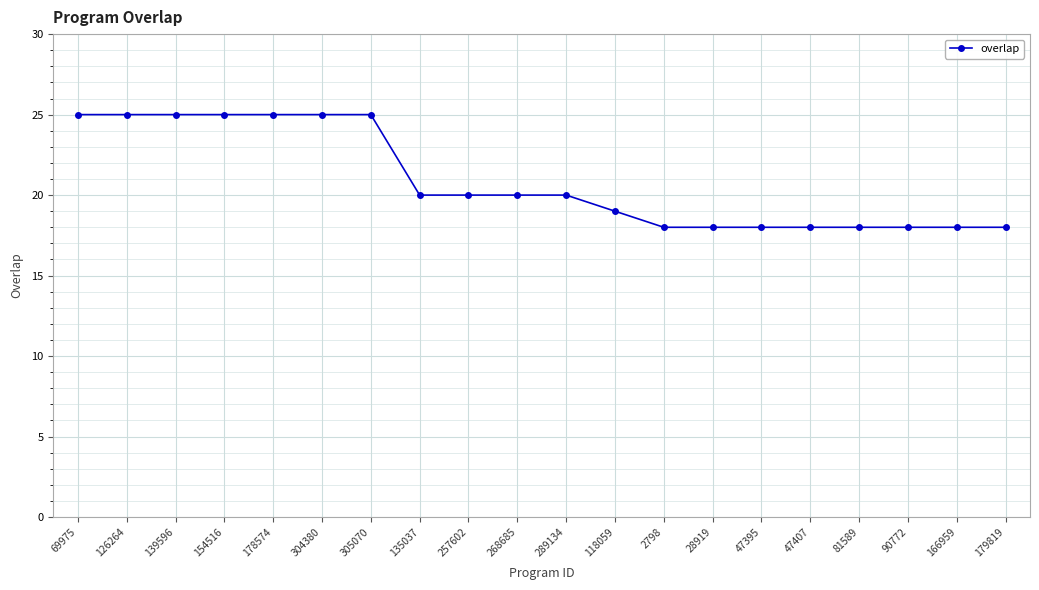

Between 118059 and 2798, which is larger?

118059